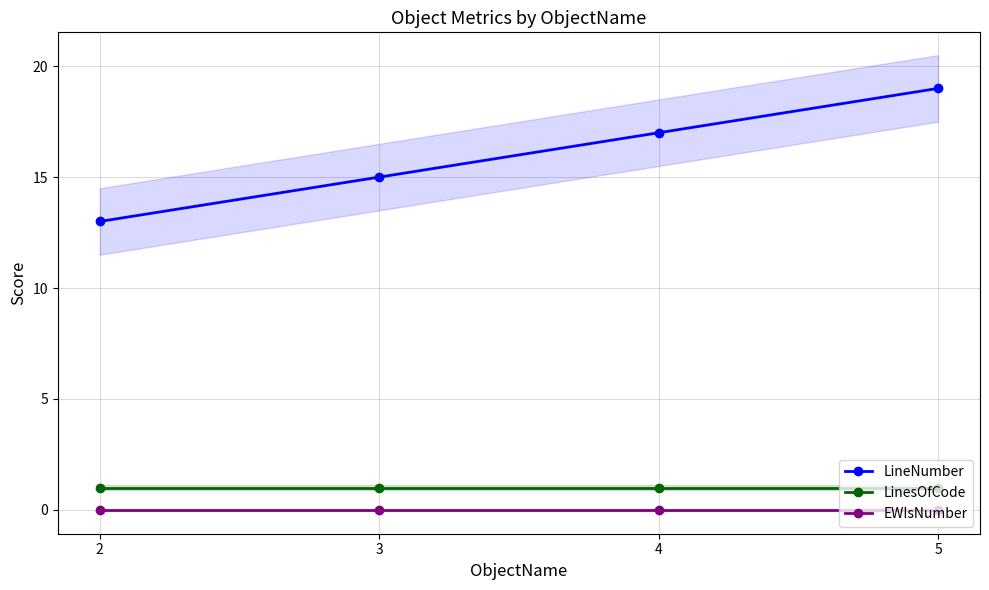

Reading right to left, what are all the values shown in this chart?

LineNumber: 5=19	4=17	3=15	2=13
LinesOfCode: 5=1	4=1	3=1	2=1
EWIsNumber: 5=0	4=0	3=0	2=0